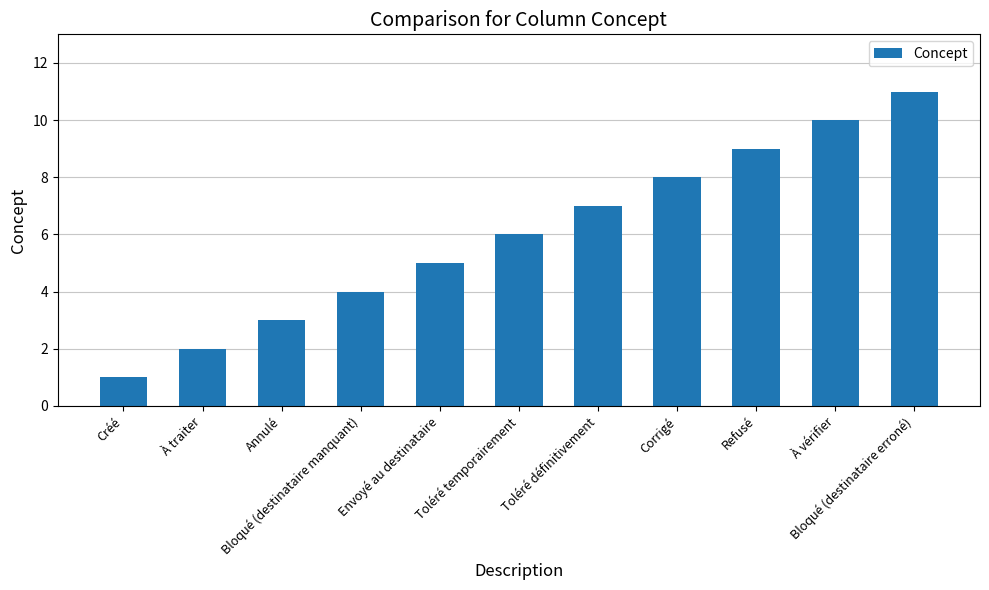

Which has a higher value, Toléré définitivement or Corrigé?

Corrigé